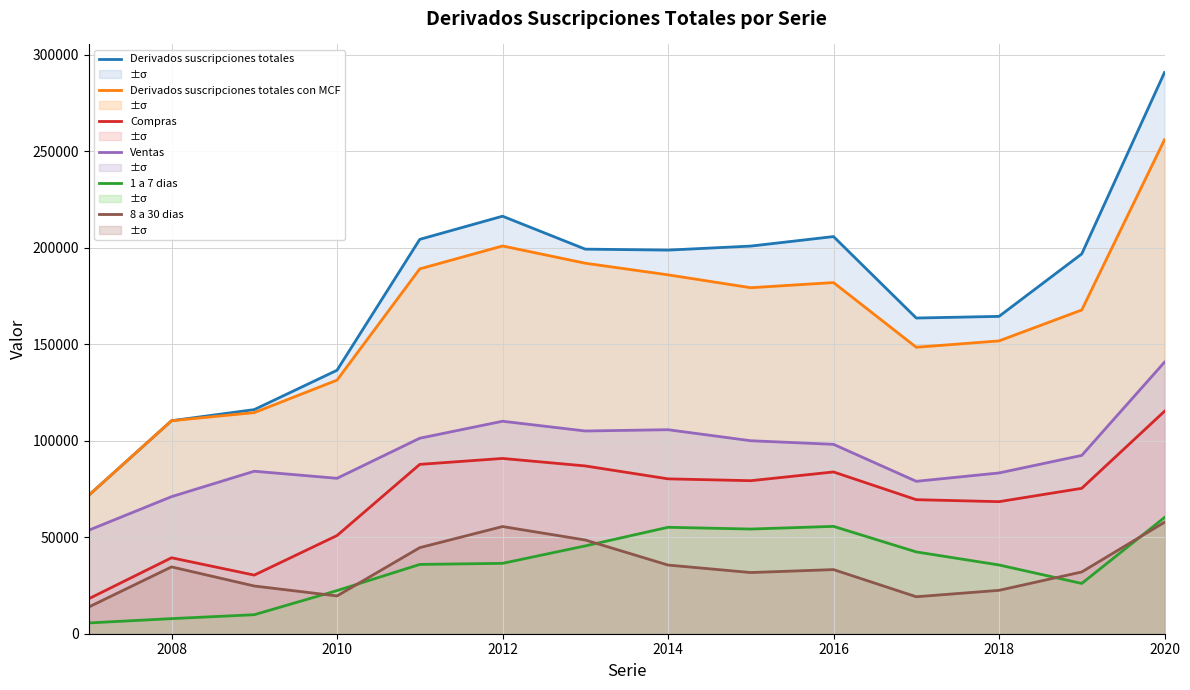

What is the lowest value of the 1 a 7 dias series?

5586